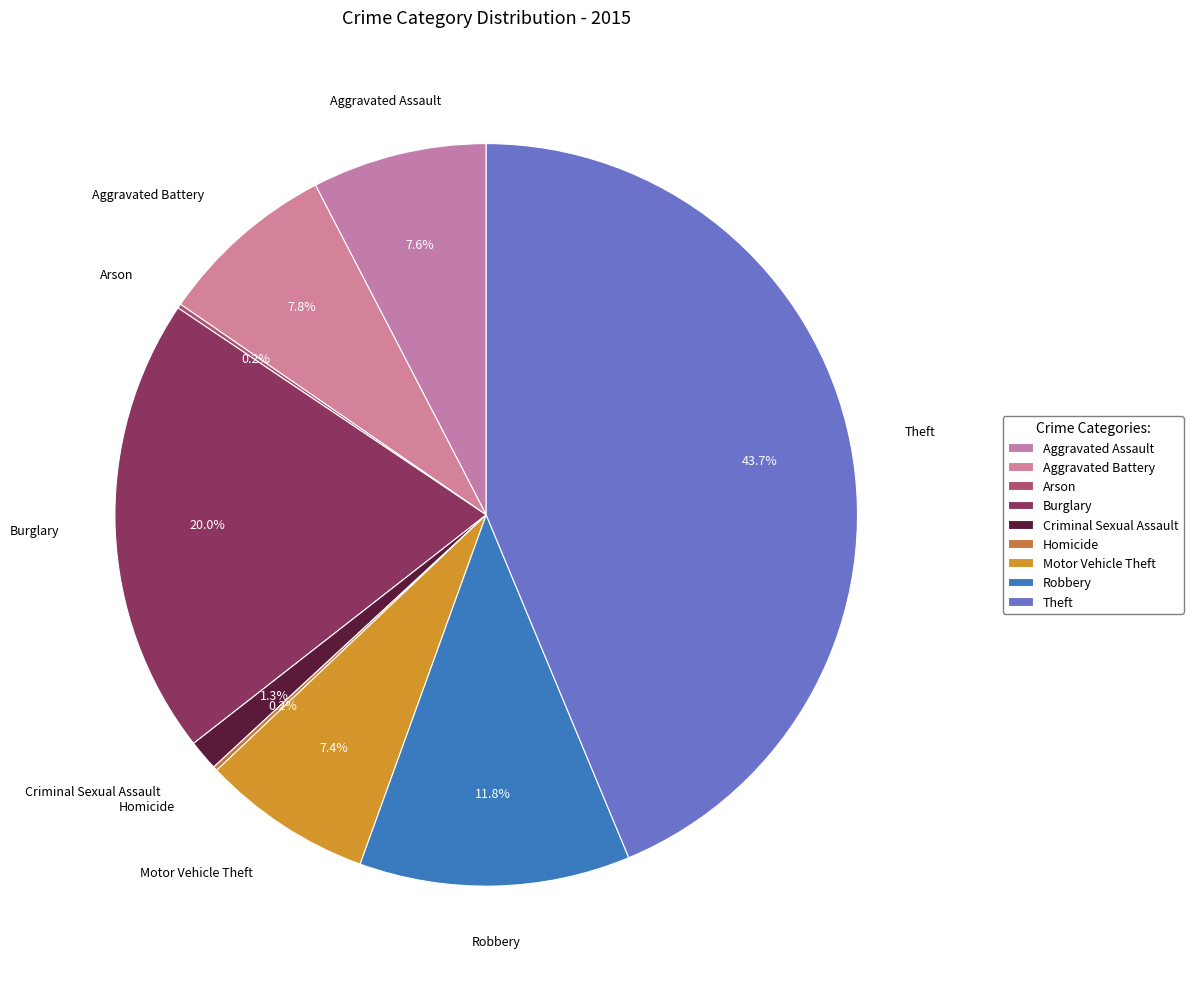

How much of the chart is everything except Robbery?

88.2%